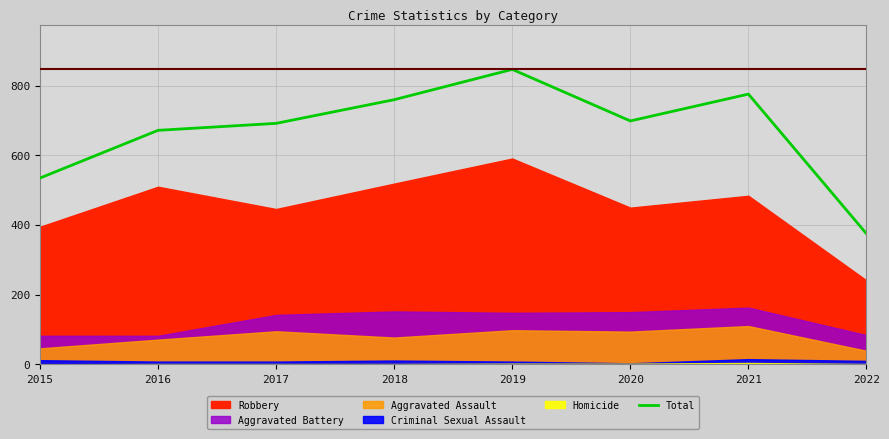

What is the average value?

670